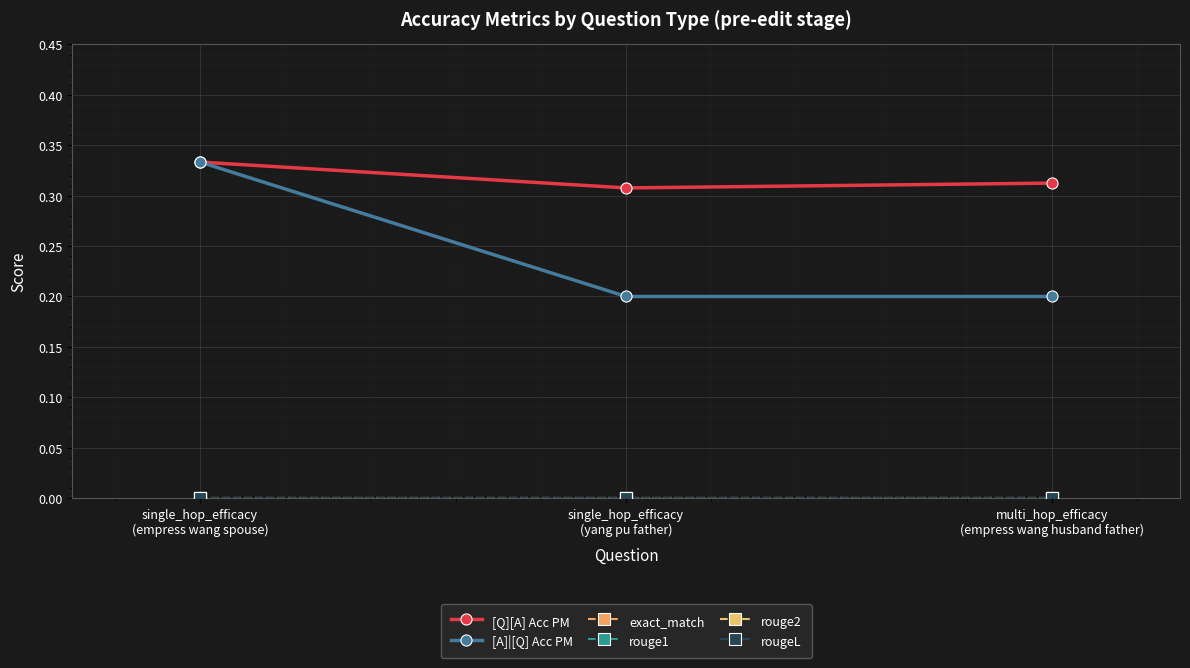

Reading right to left, extract all data points from this chart.

[Q][A] Acc PM: 0.3	0.3	0.3
[A]|[Q] Acc PM: 0.2	0.2	0.3
exact_match: 0.0	0.0	0.0
rouge1: 0.0	0.0	0.0
rouge2: 0.0	0.0	0.0
rougeL: 0.0	0.0	0.0